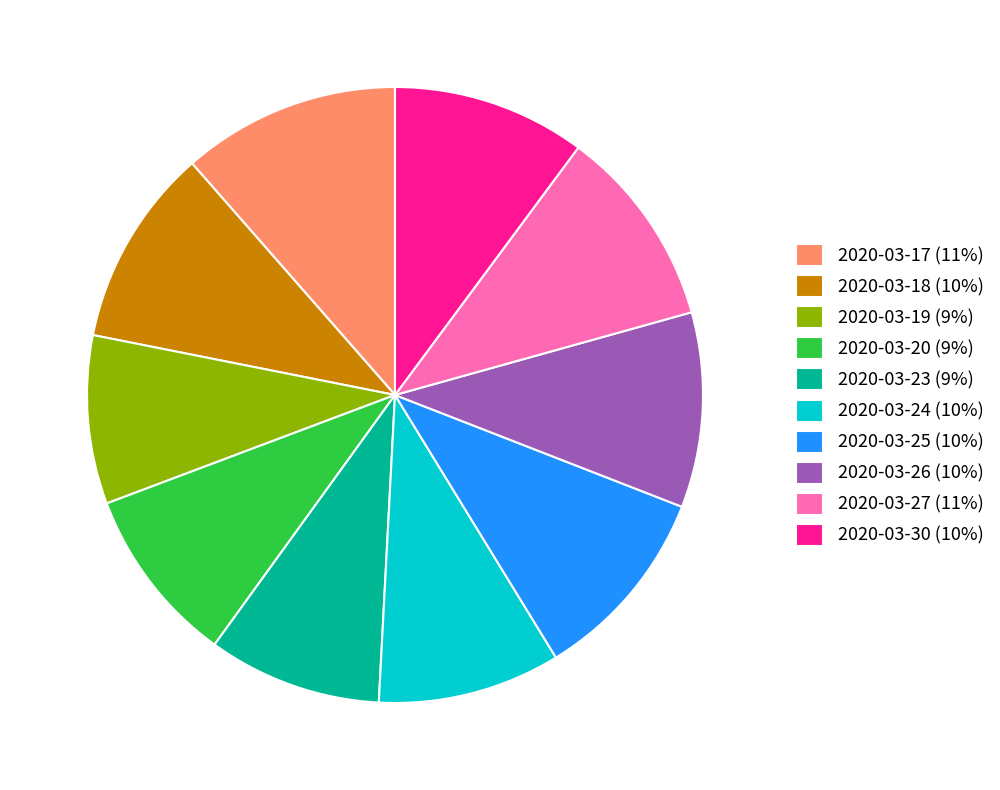

Do 2020-03-17 (11%) and 2020-03-20 (9%) together represent more than half of the pie?

No